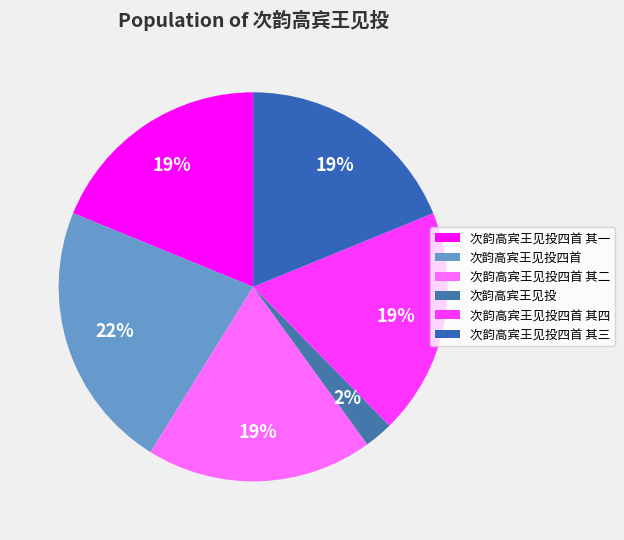

Is it true that 次韵高宾王见投四首 is 22% of the pie?

True